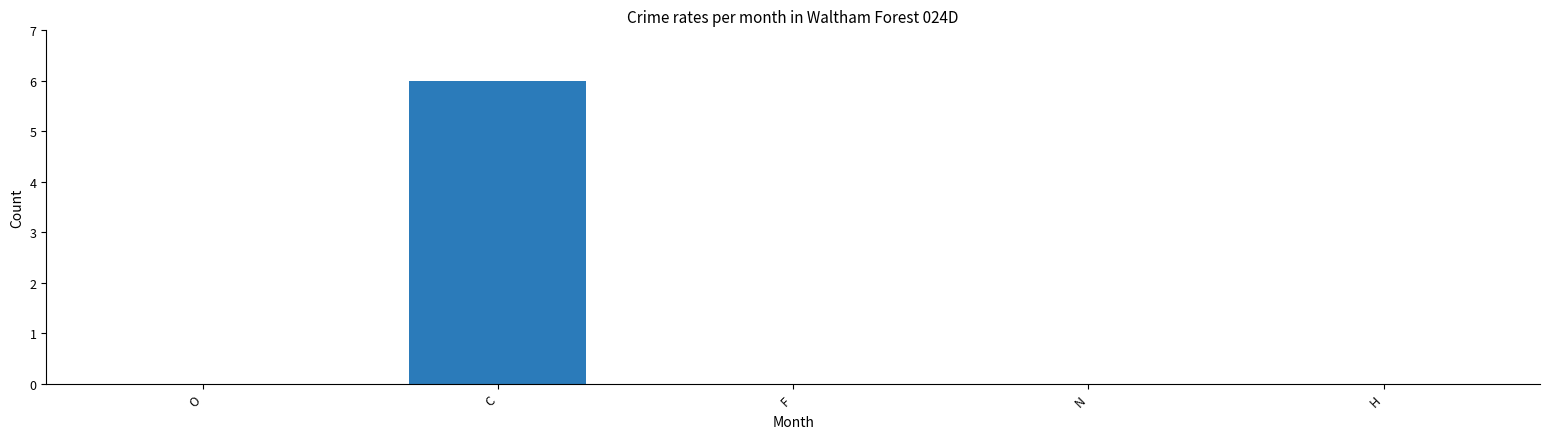

How many values are between 0 and 1?

4